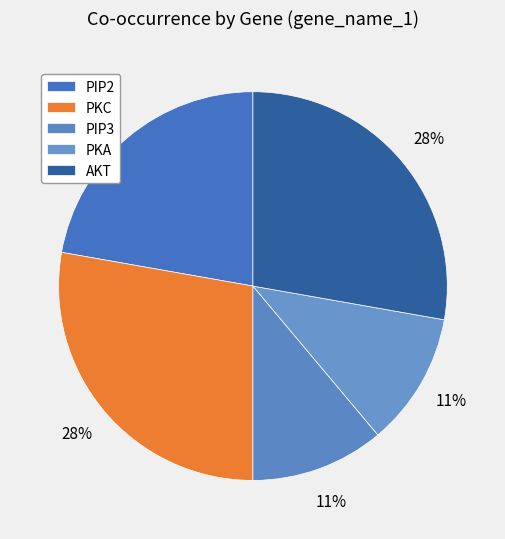

How many segments does this pie chart have?

5